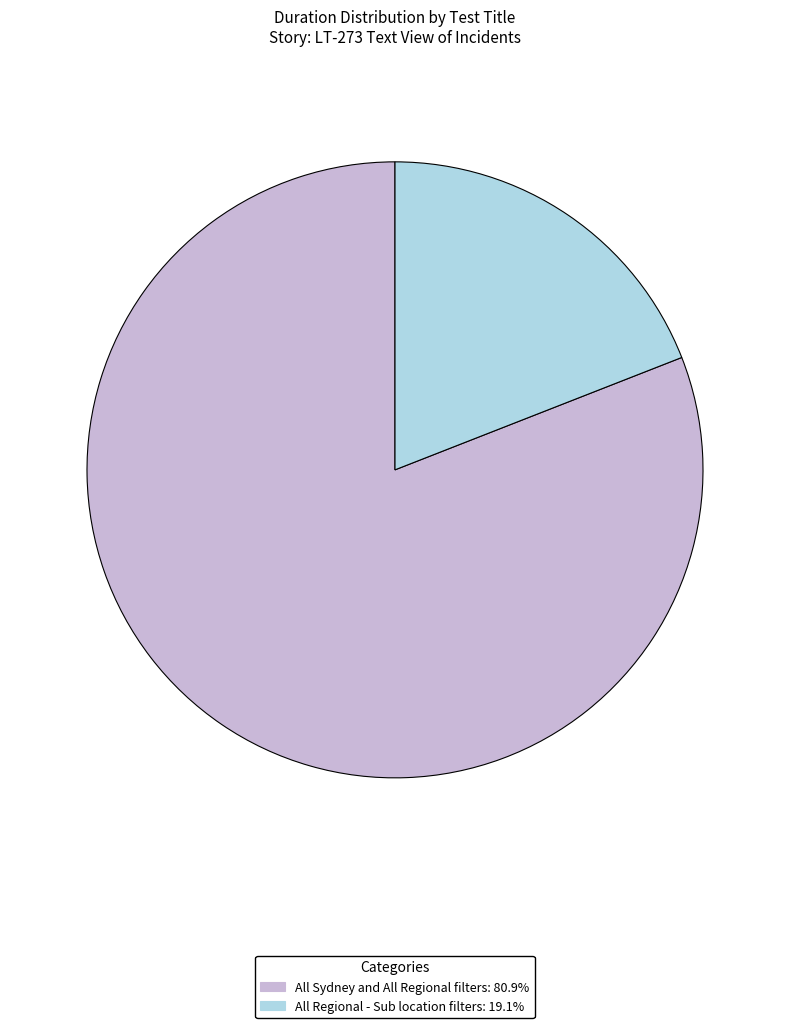

What is the largest slice in the pie chart?

All Sydney and All Regional filters